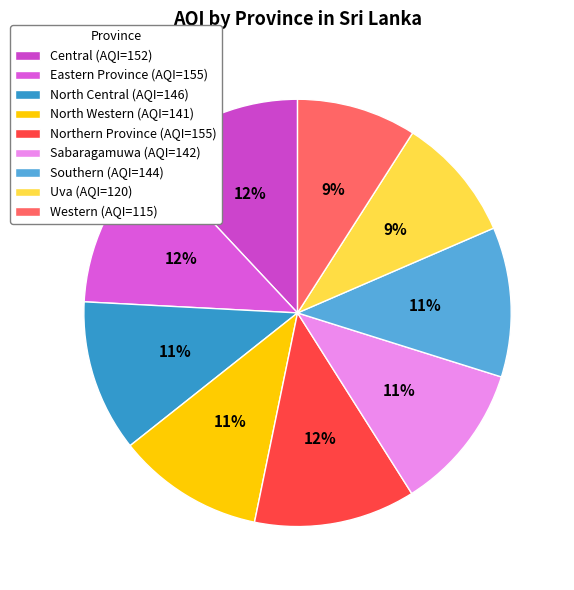

How many slices are in this pie chart?

9